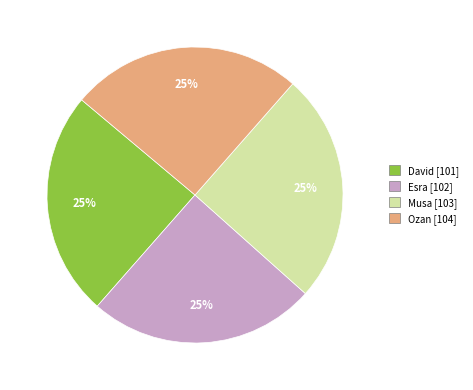

The Ozan slice represents 12% of the pie. True or false?

False